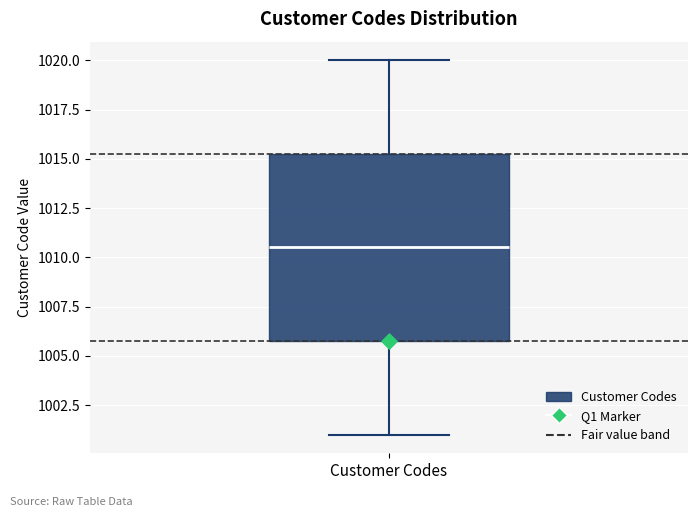

Read this box plot against the y-axis: the position of the median line, the range covered by the box, and the ends of both whiskers. The values are not printed on the chart, so give them approximately, as read against the axis.

median 1010.5, box 1006.0 to 1015.5, whiskers 1001.0 to 1020.0